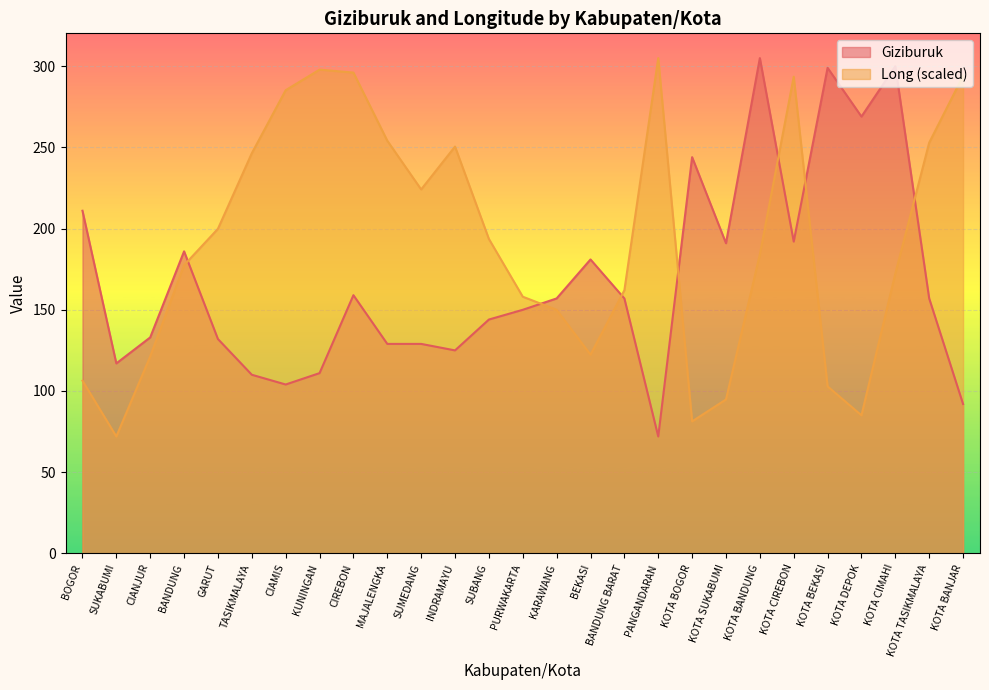

What is the lowest value of the Long series?

72.0